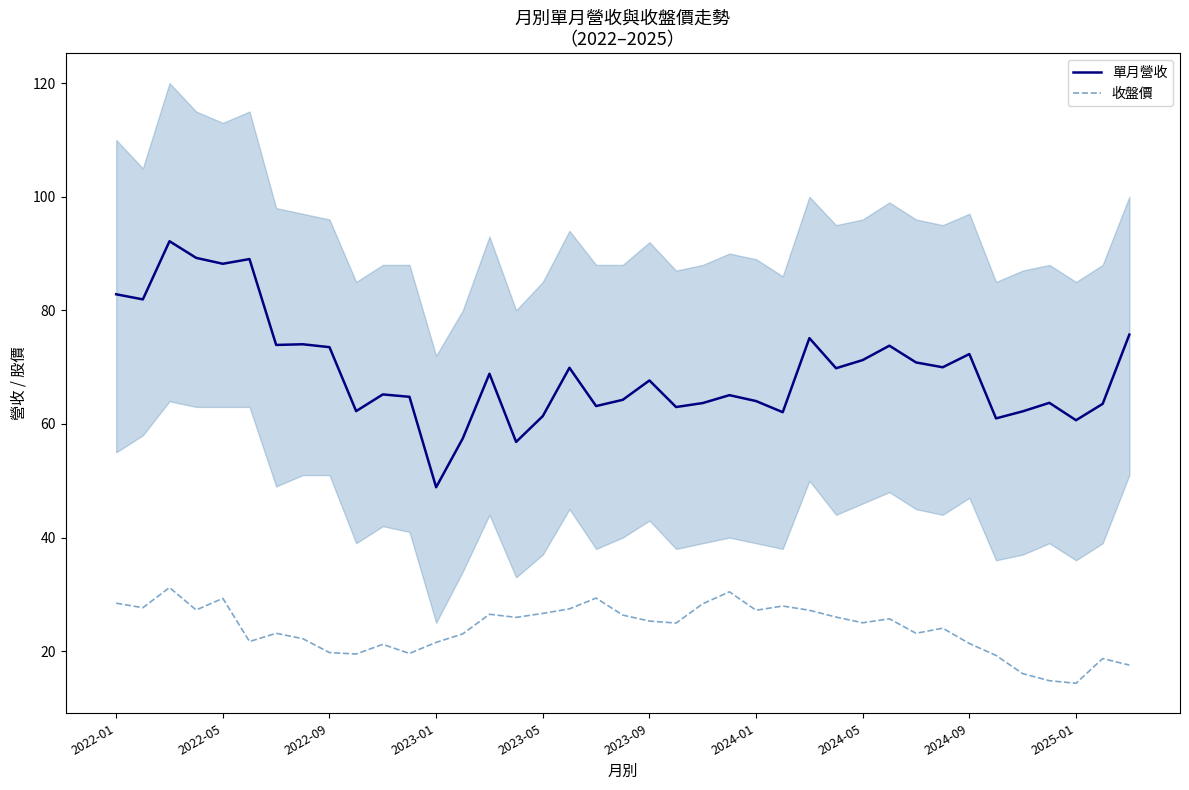

Read the 單月營收 value at 15.

56.8